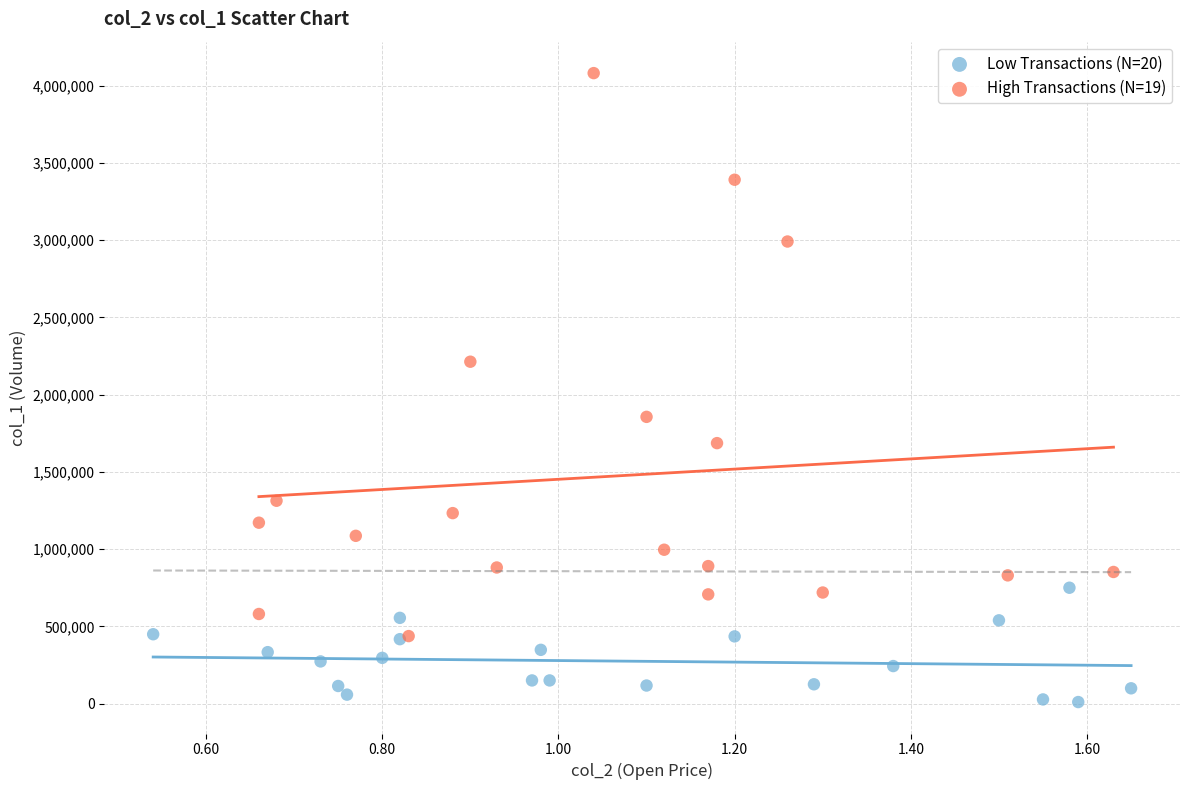

Which series has the largest Y range (max minus min)?

High Transactions (N=19)